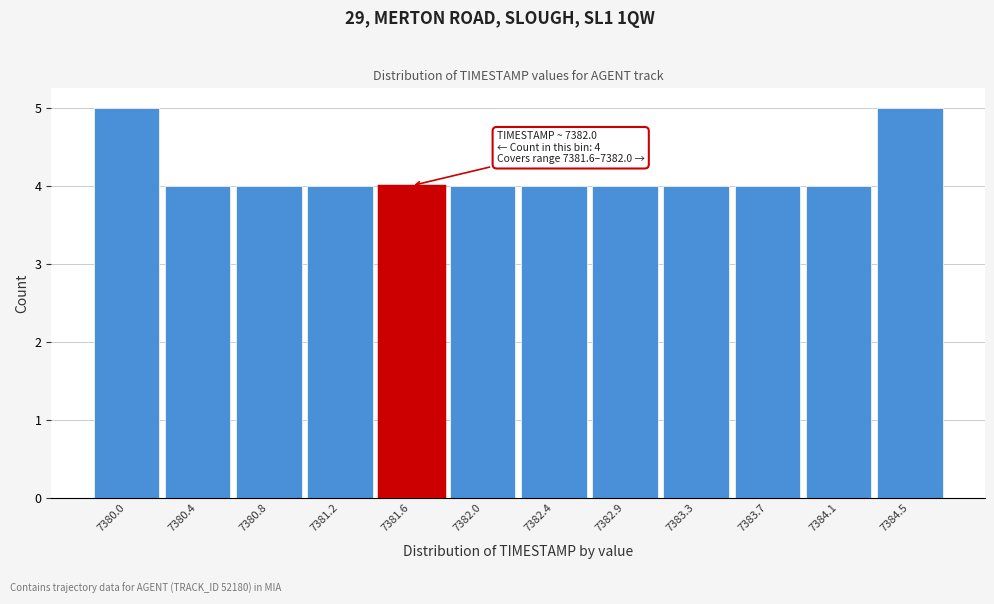

Reading right to left, transcribe all the data shown in this chart.

5	4	4	4	4	4	4	4	4	4	4	5